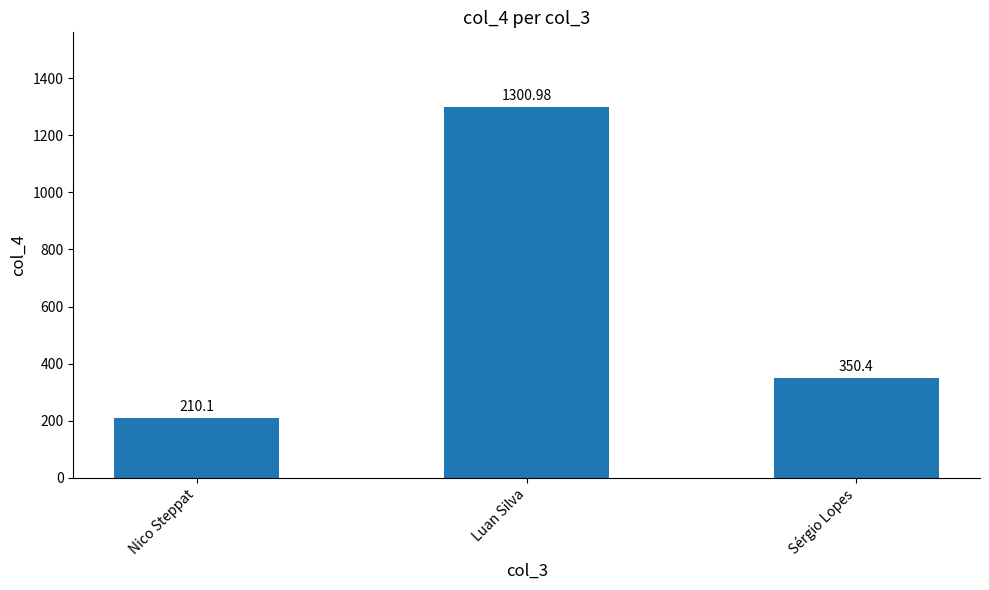

Reading right to left, extract all data points from this chart.

Sérgio Lopes=350.4	Luan Silva=1301.0	Nico Steppat=210.1